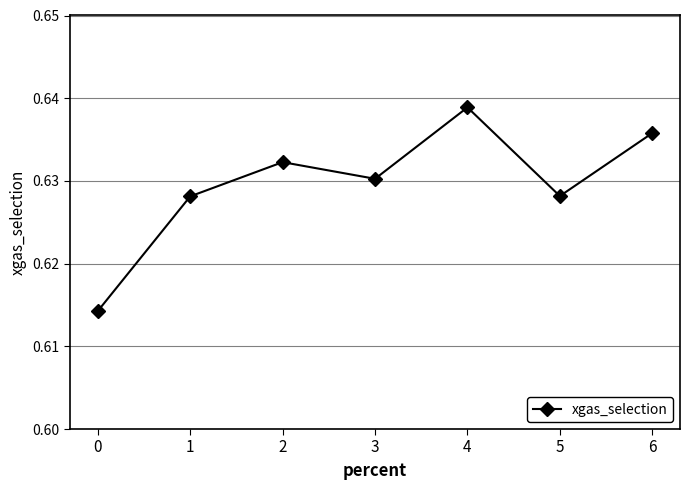

Between 5 and 3, which is larger?

3